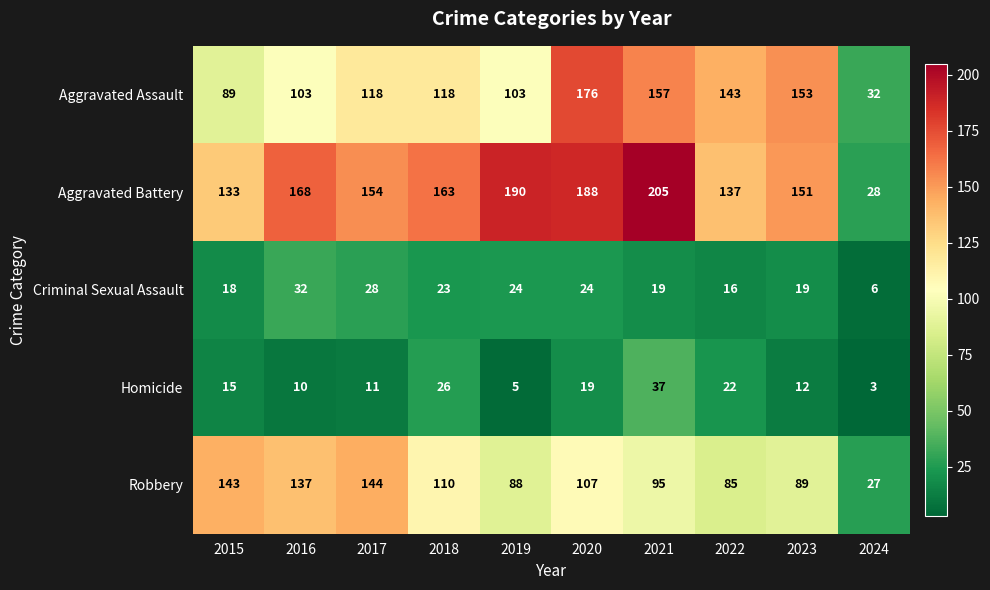

What is the smallest value displayed?

3